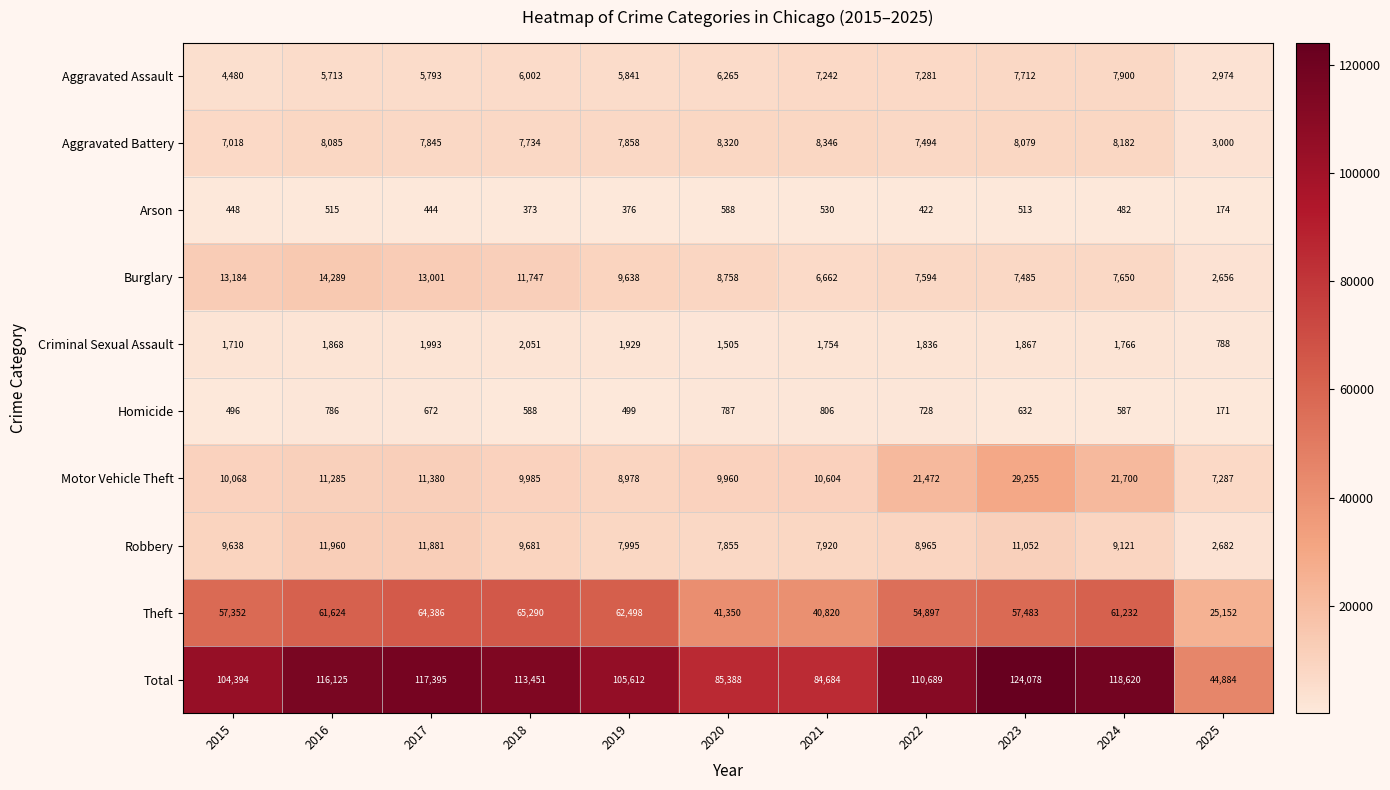

Rank the categories by Motor Vehicle Theft value from highest to lowest.

2023, 2024, 2022, 2017, 2016, 2021, 2015, 2018, 2020, 2019, 2025